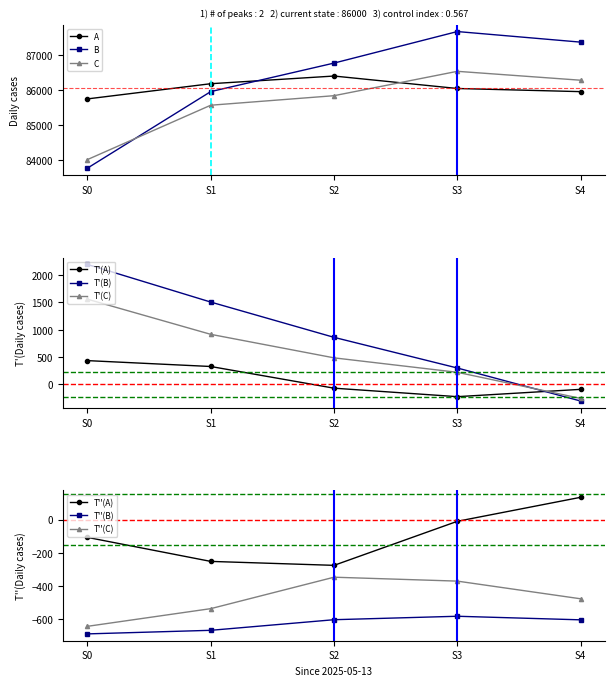

What is the sum of all A values?

430296